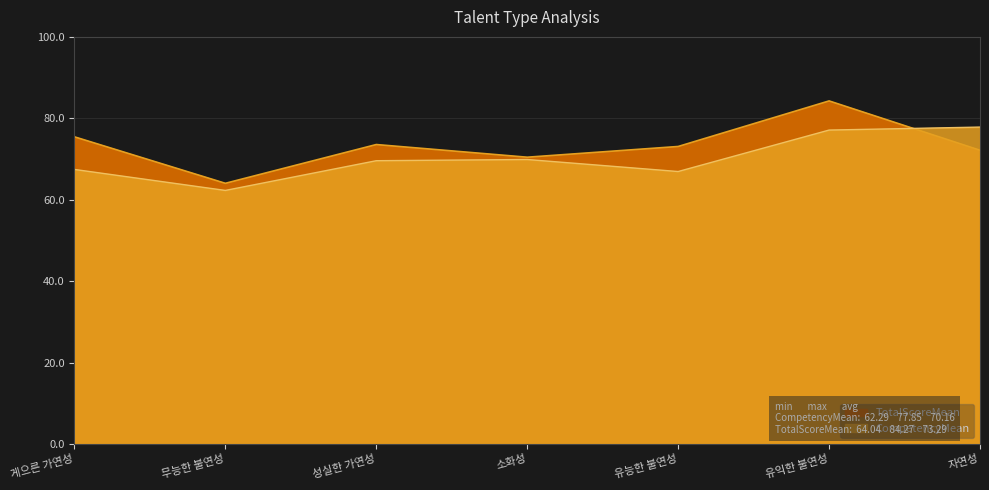

True or false: TotalScoreMean has a value of 120.8 at 게으른 가연성.

False